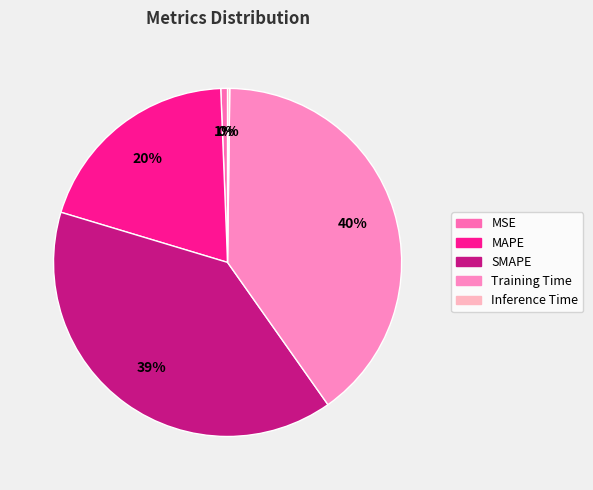

How many segments does this pie chart have?

5